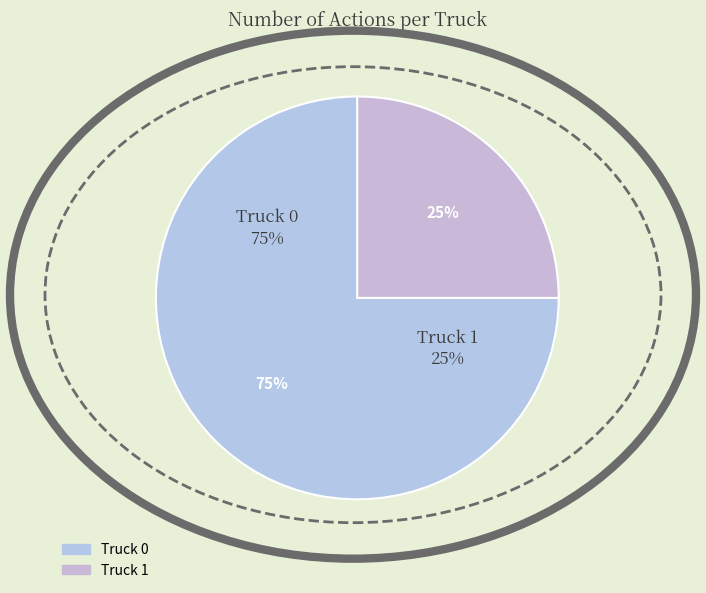

Count the number of slices in the pie.

2